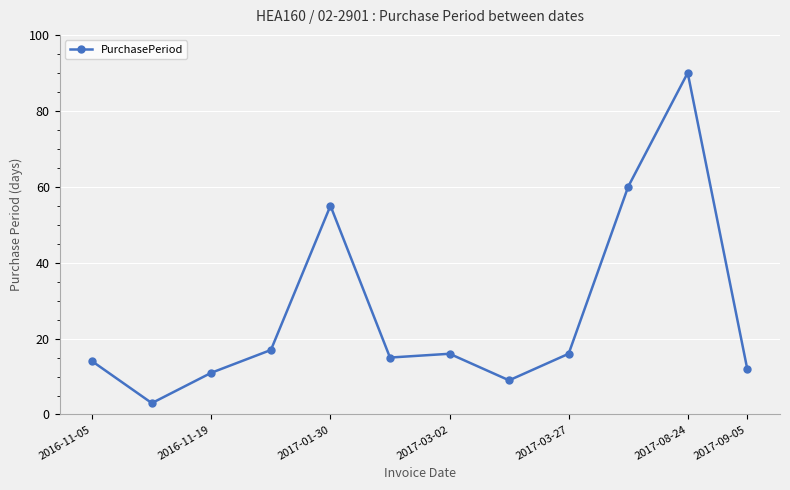

What is the maximum value shown in the chart?

90